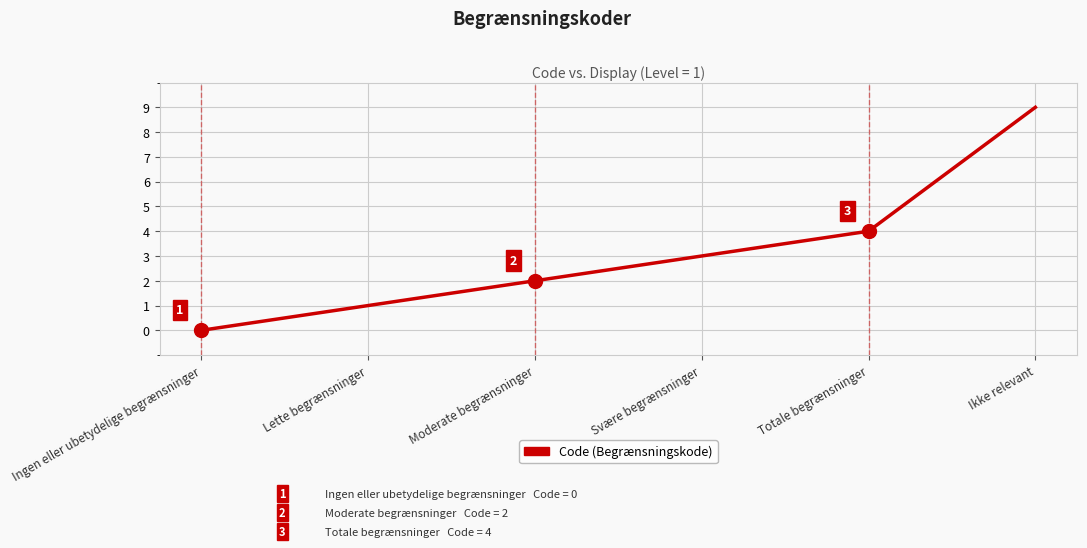

What position from the left is Ikke relevant?

6